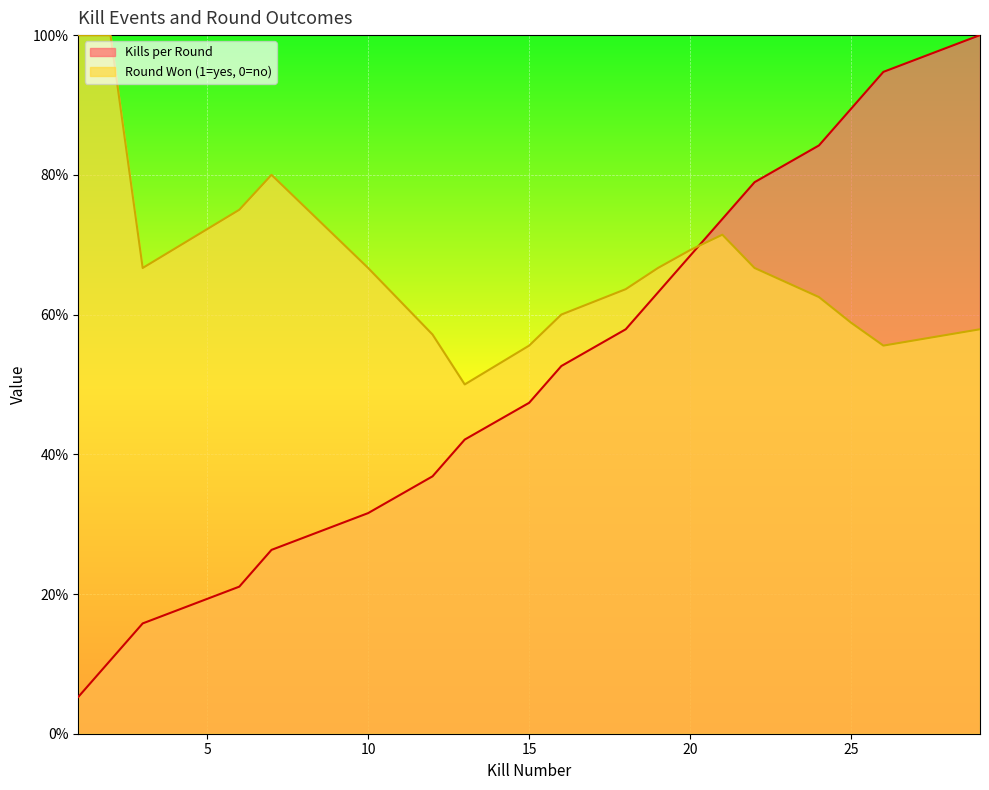

True or false: the data shows 0.1 at 7.

False